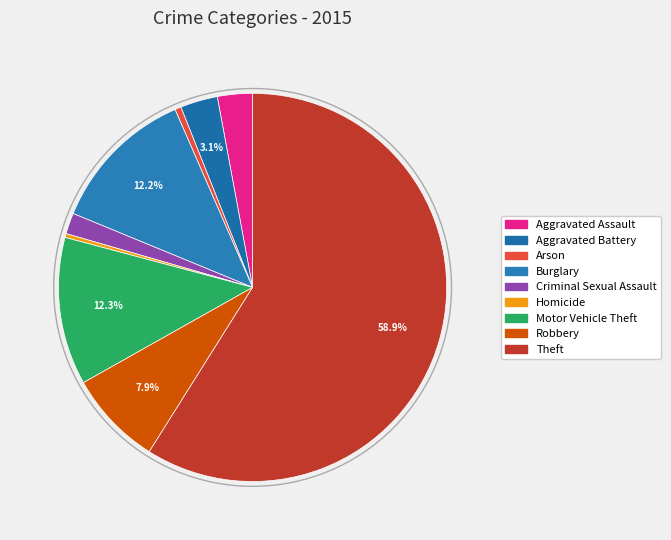

Count the number of slices in the pie.

9